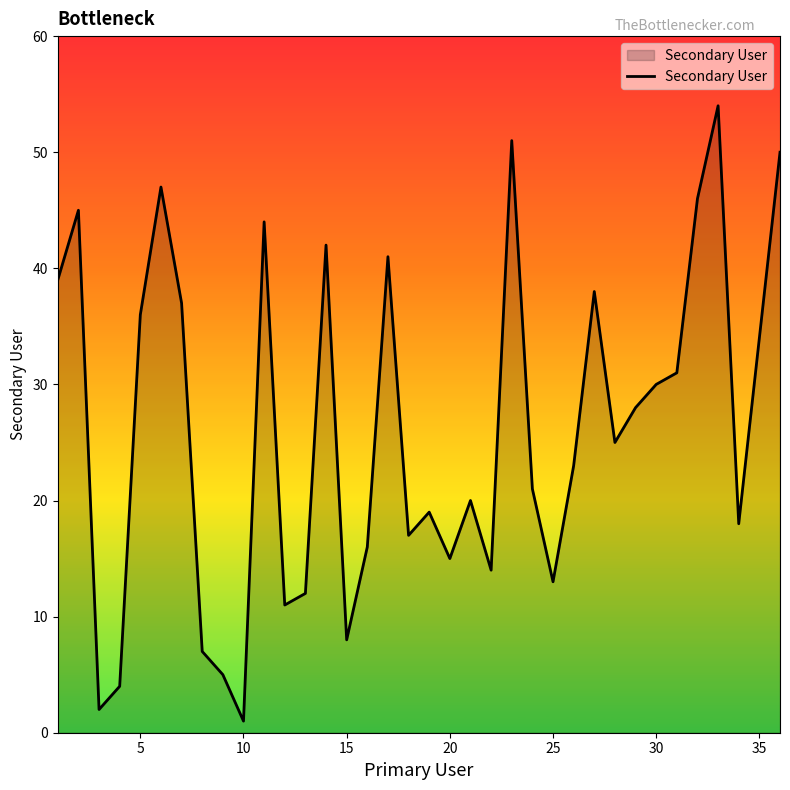

What is the greatest value displayed?

54